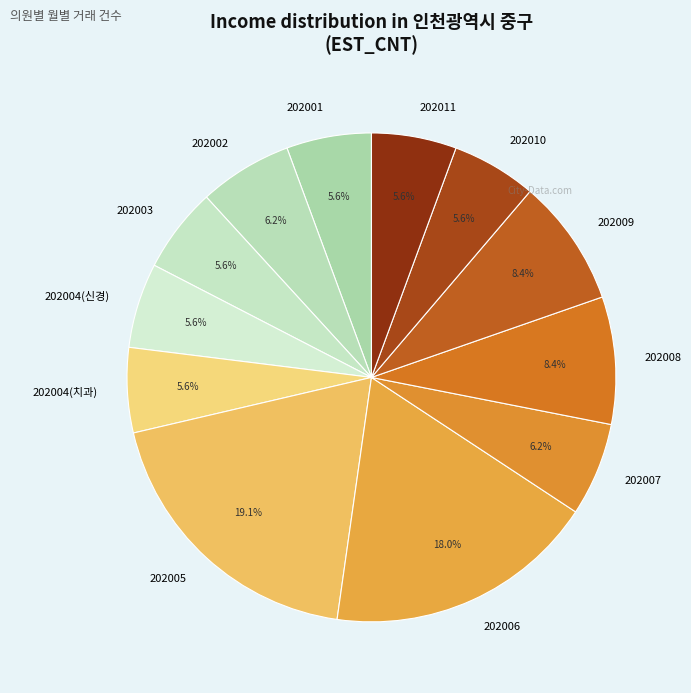

What percentage do 202006 and 202010 together represent?

23.6%